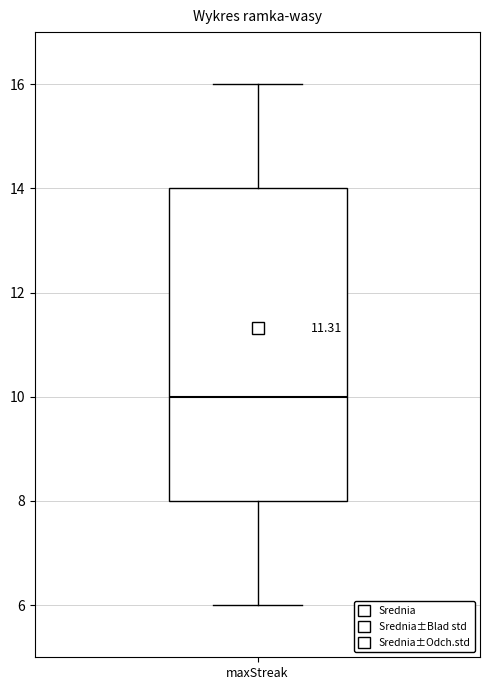

Read this box plot against the y-axis: the position of the median line, the range covered by the box, and the ends of both whiskers. The values are not printed on the chart, so give them approximately, as read against the axis.

median 10, box 8 to 14, whiskers 6 to 16